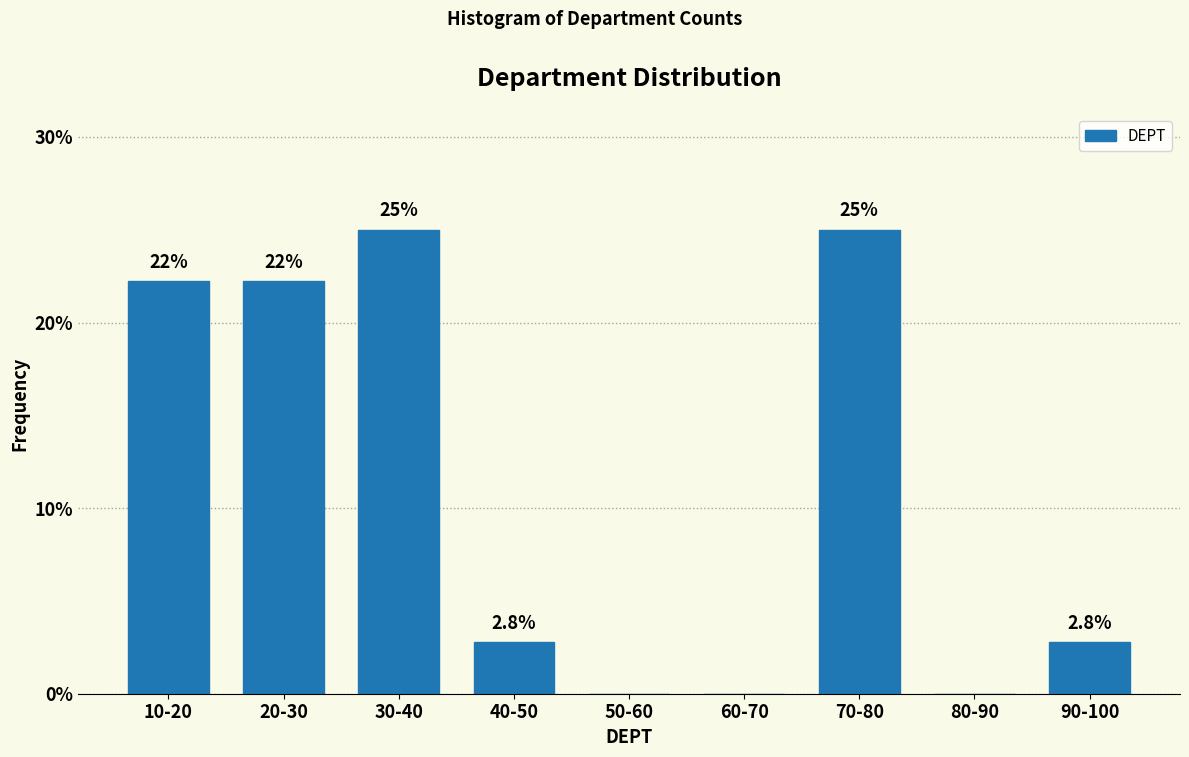

Reading right to left, transcribe all the data shown in this chart.

90-100=2.8	80-90=0.0	70-80=25.0	60-70=0.0	50-60=0.0	40-50=2.8	30-40=25.0	20-30=22.2	10-20=22.2